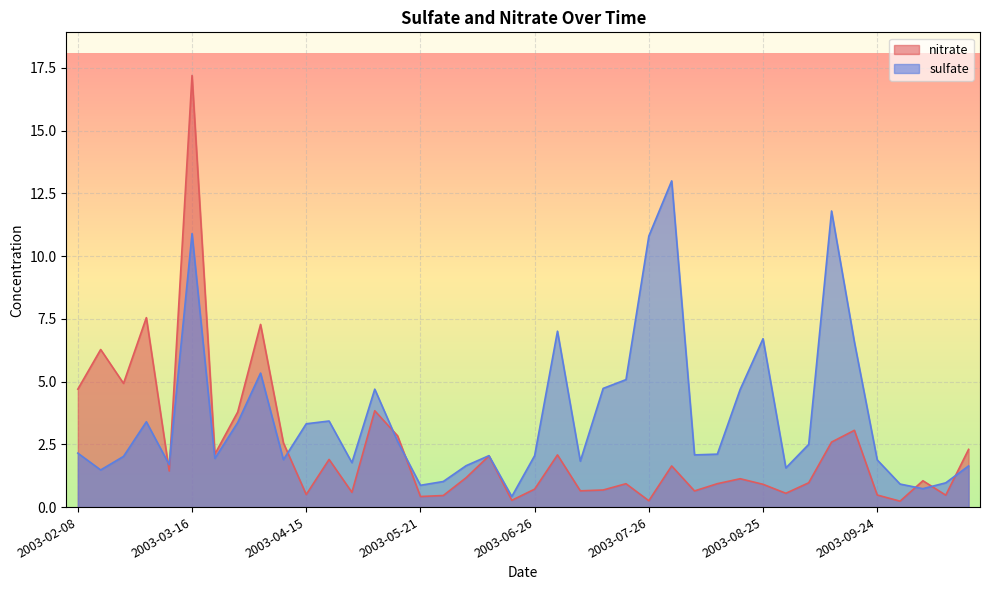

How many interior local peaks does the sulfate series have?

10